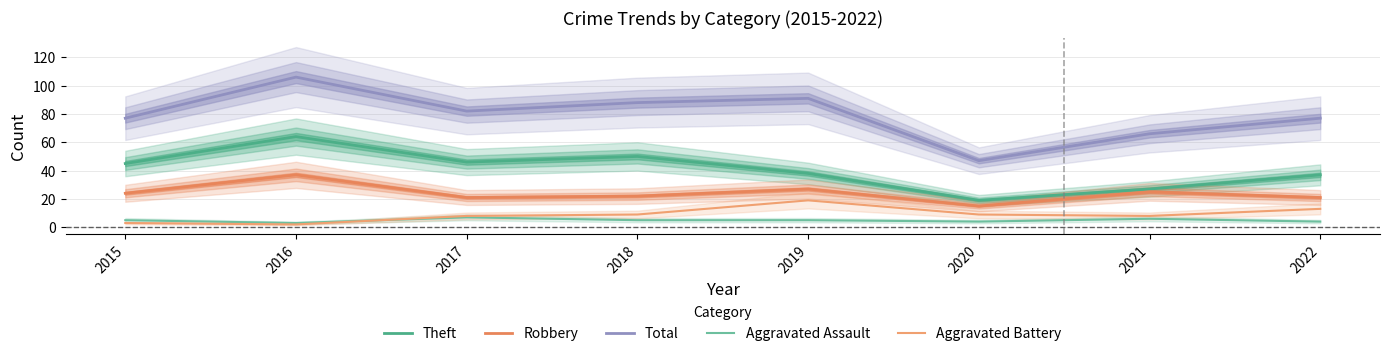

Is it true that Aggravated Assault equals 3 at 2019?

False